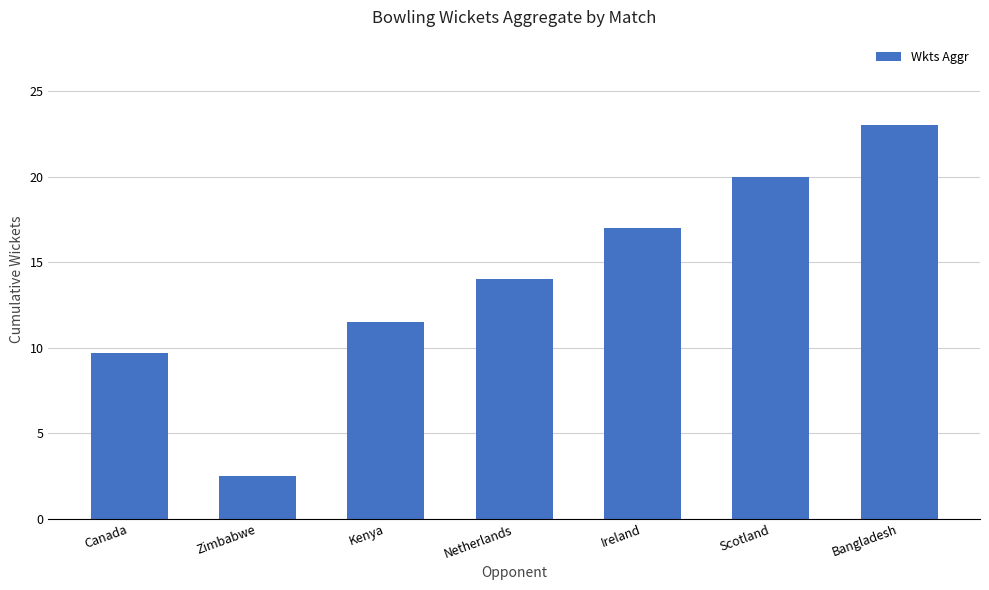

What value does the data have at Ireland?

17.0